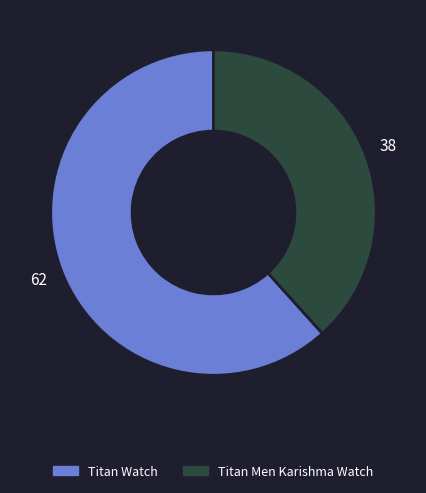

The Titan Men Karishma Watch slice represents 45% of the pie. True or false?

False